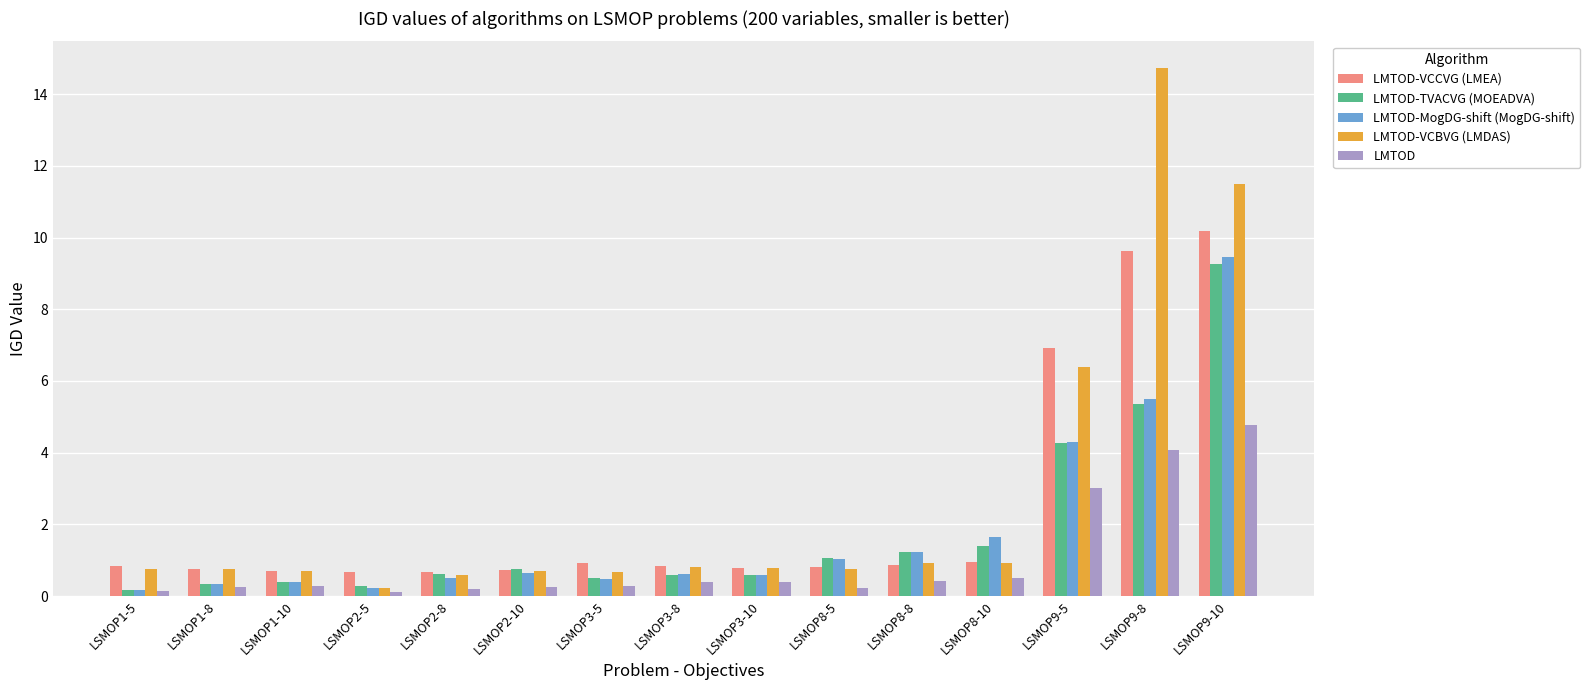

What is the sum of the LMTOD-VCCVG (LMEA) values at LSMOP3-8 and LSMOP8-10?

1.8